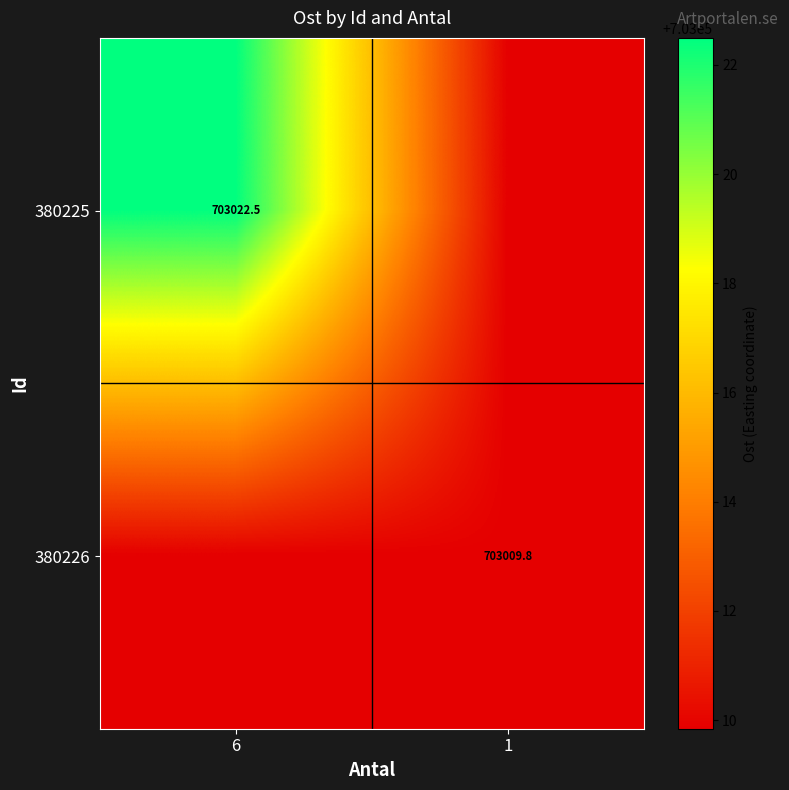

Read the 380225 value at 6.

703022.5